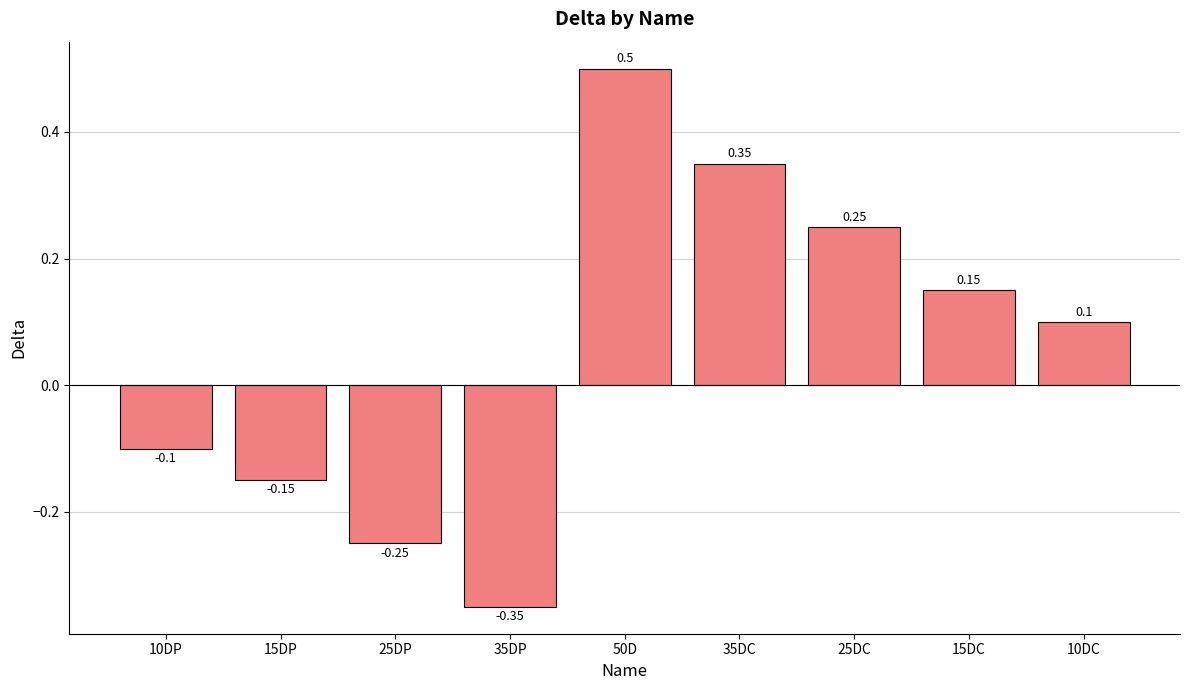

Between 35DC and 25DC, which is larger?

35DC